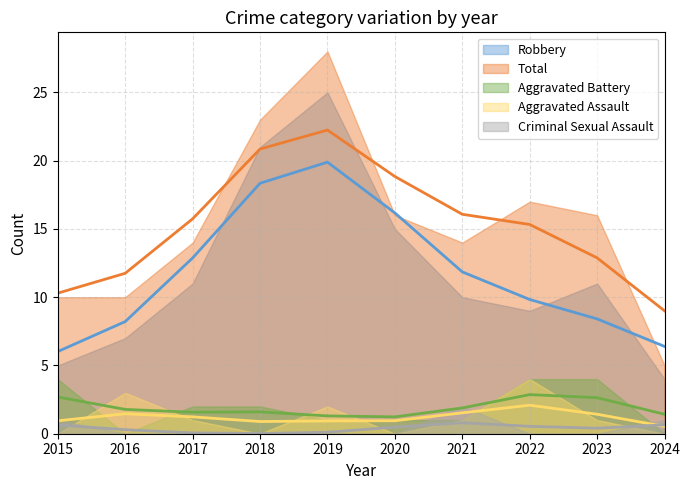

Is it true that Aggravated Battery equals 2 at 2020?

False